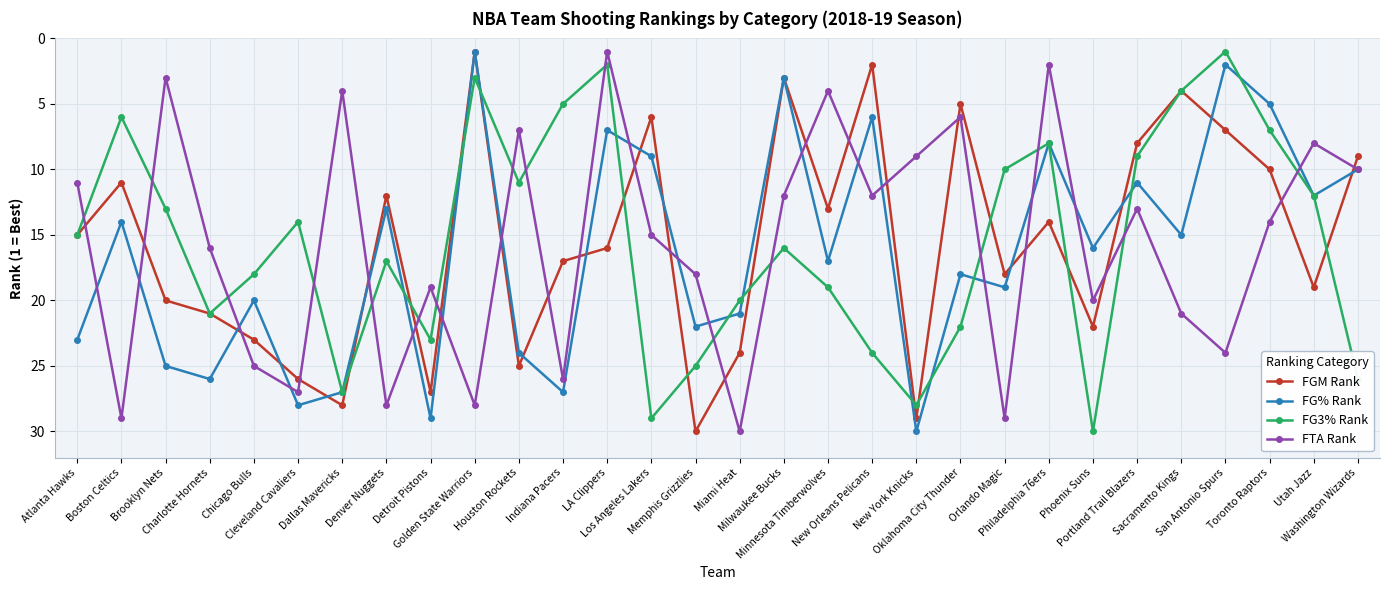

What is the maximum value for FG% Rank?

30